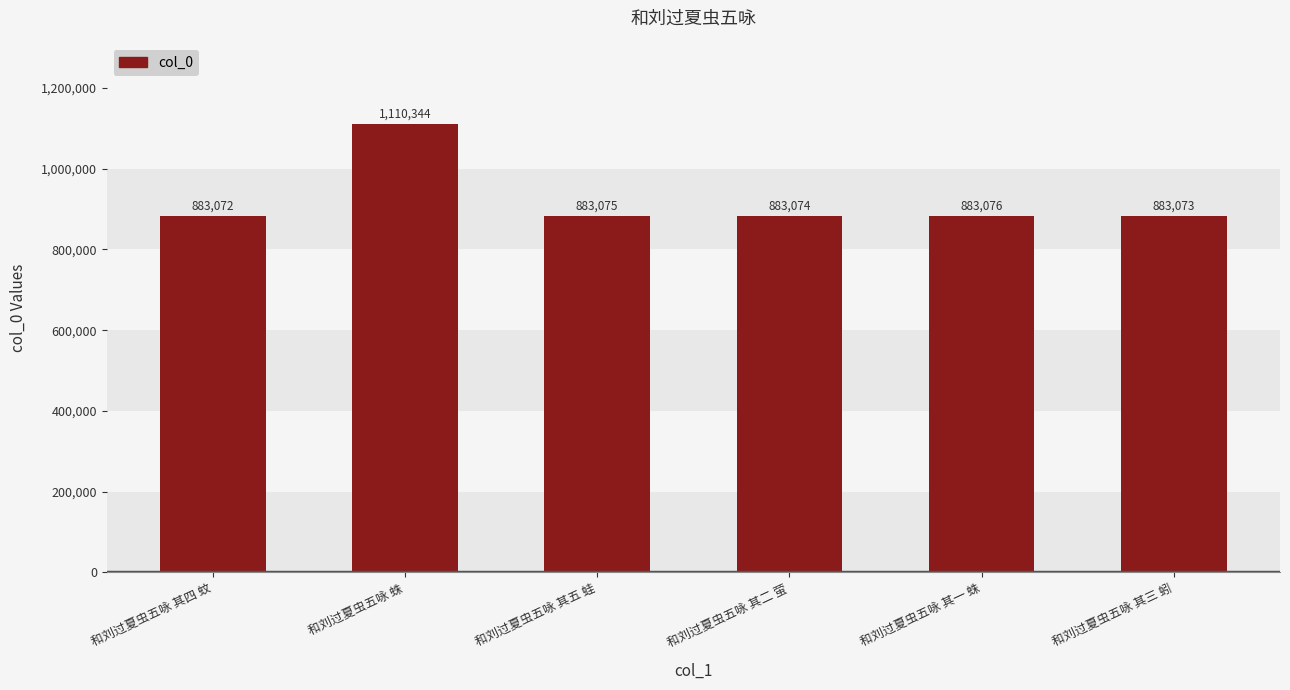

List the labels in order of value, largest first.

和刘过夏虫五咏 蛛, 和刘过夏虫五咏 其一 蛛, 和刘过夏虫五咏 其五 蛙, 和刘过夏虫五咏 其二 萤, 和刘过夏虫五咏 其三 蚓, 和刘过夏虫五咏 其四 蚊